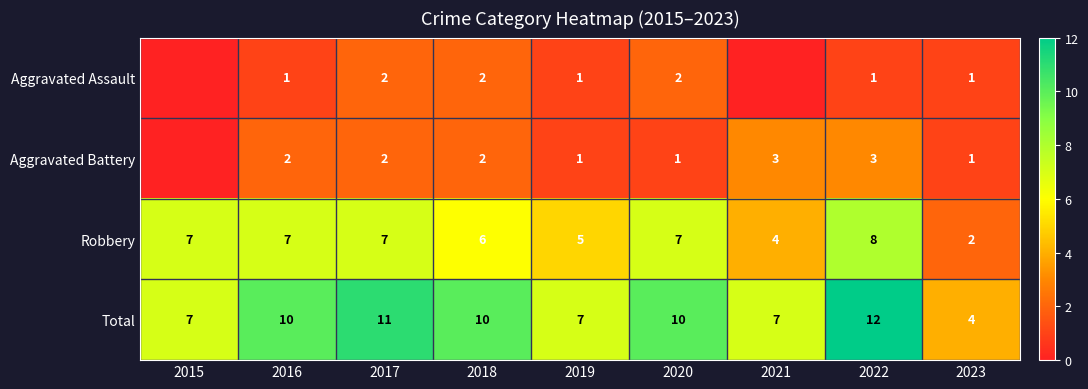

Which category has the lowest value across all series?

2015